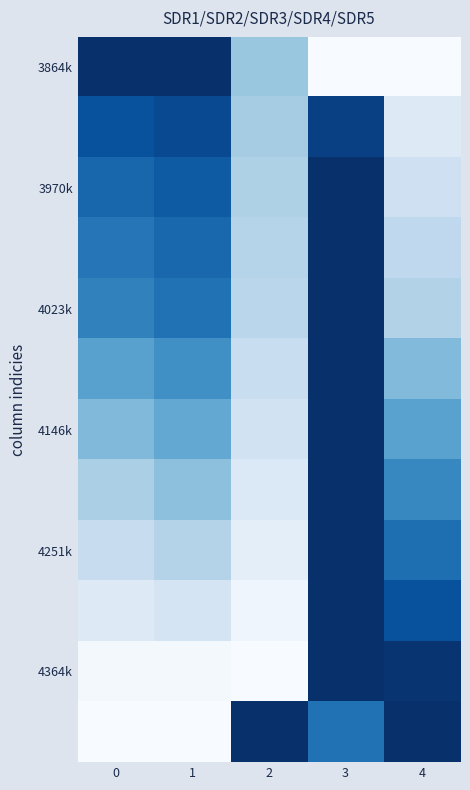

How many categories are shown in the chart?

5